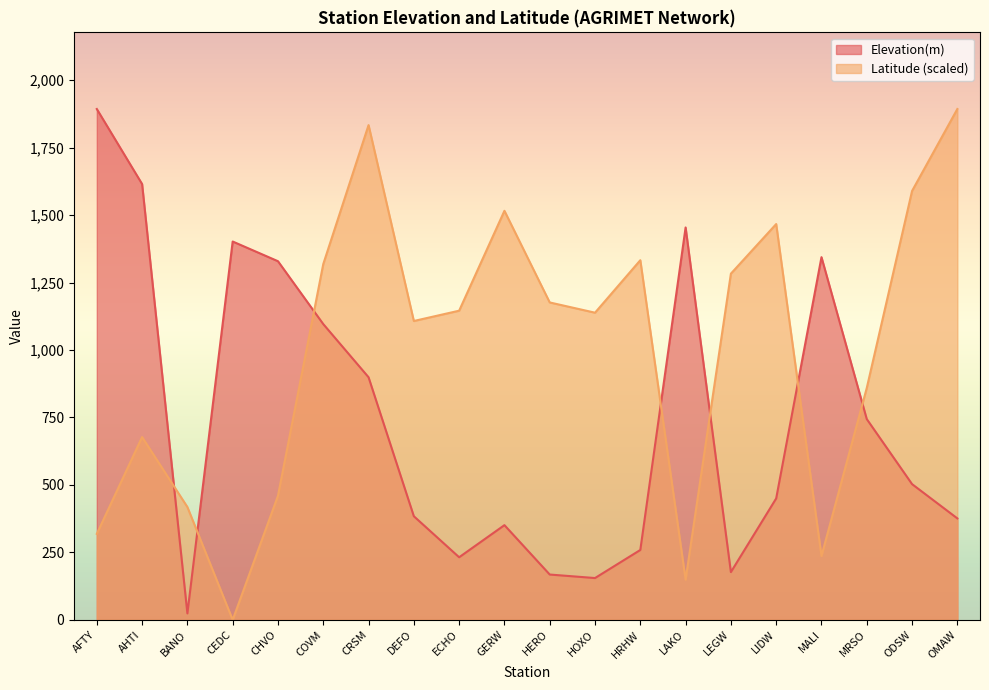

Is the value of Latitude at AHTI greater than the value of Elevation(m) at OMAW?

Yes